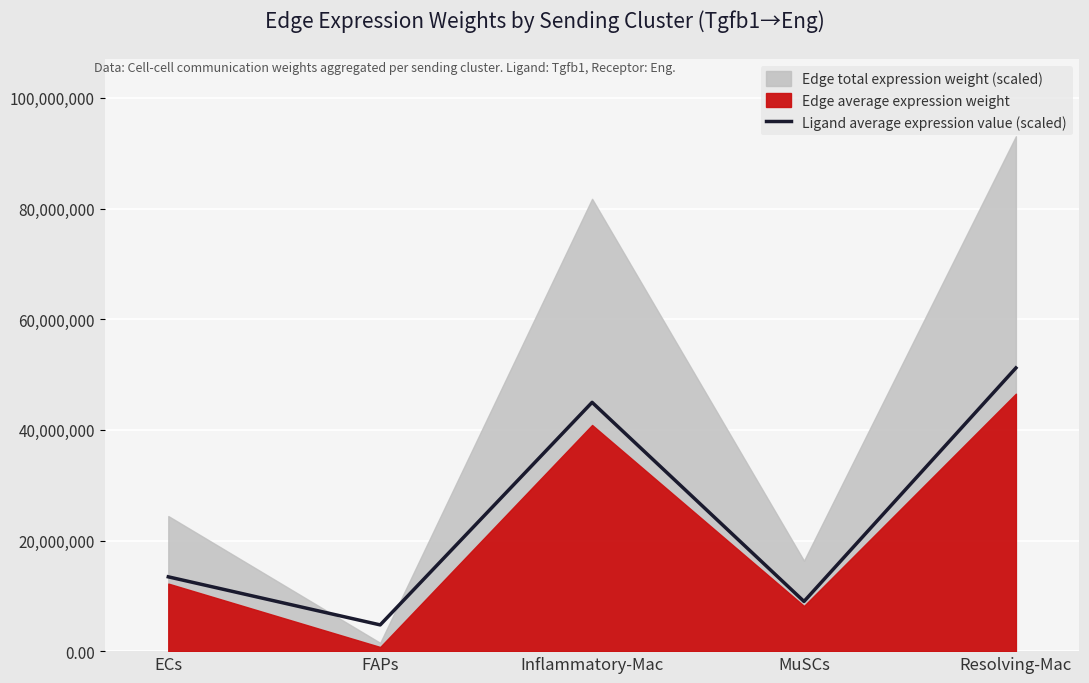

At which label is the value closest to 27968326?

ECs